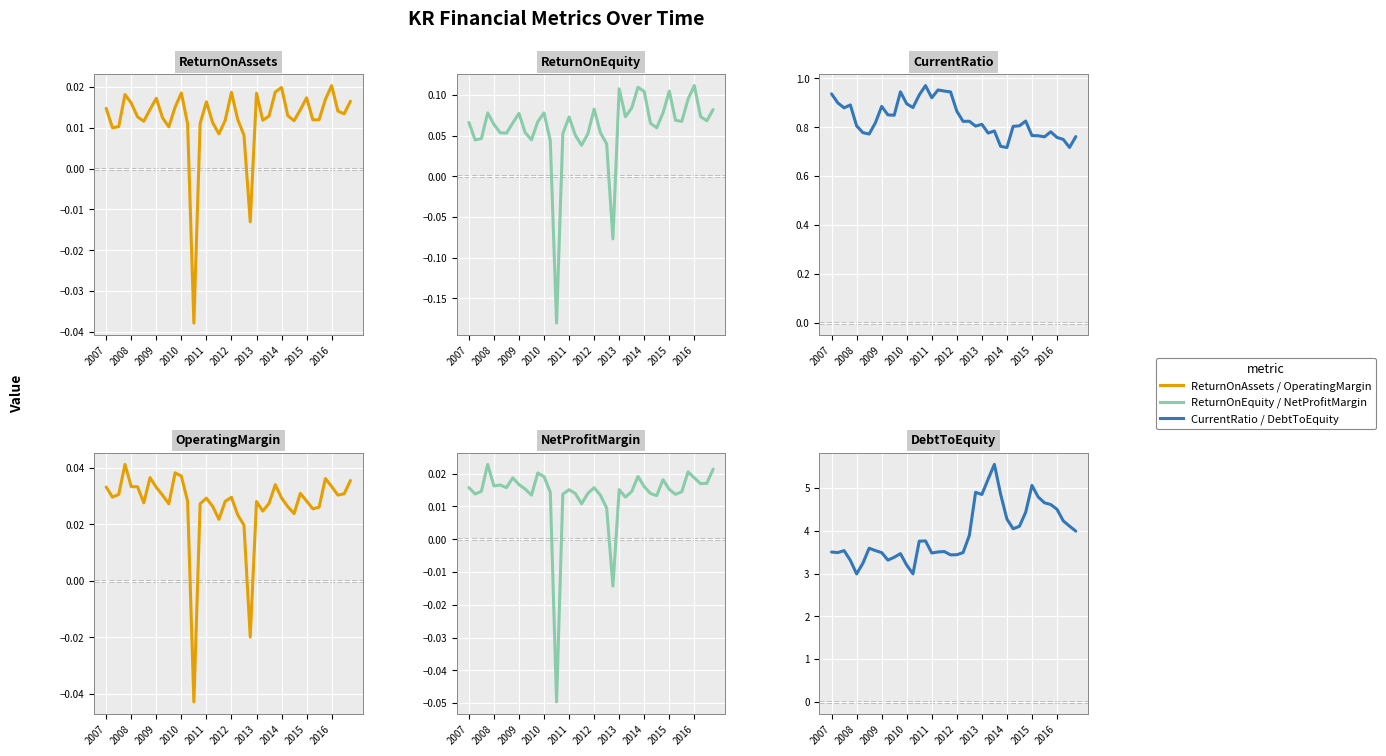

What is the greatest value displayed?

5.6